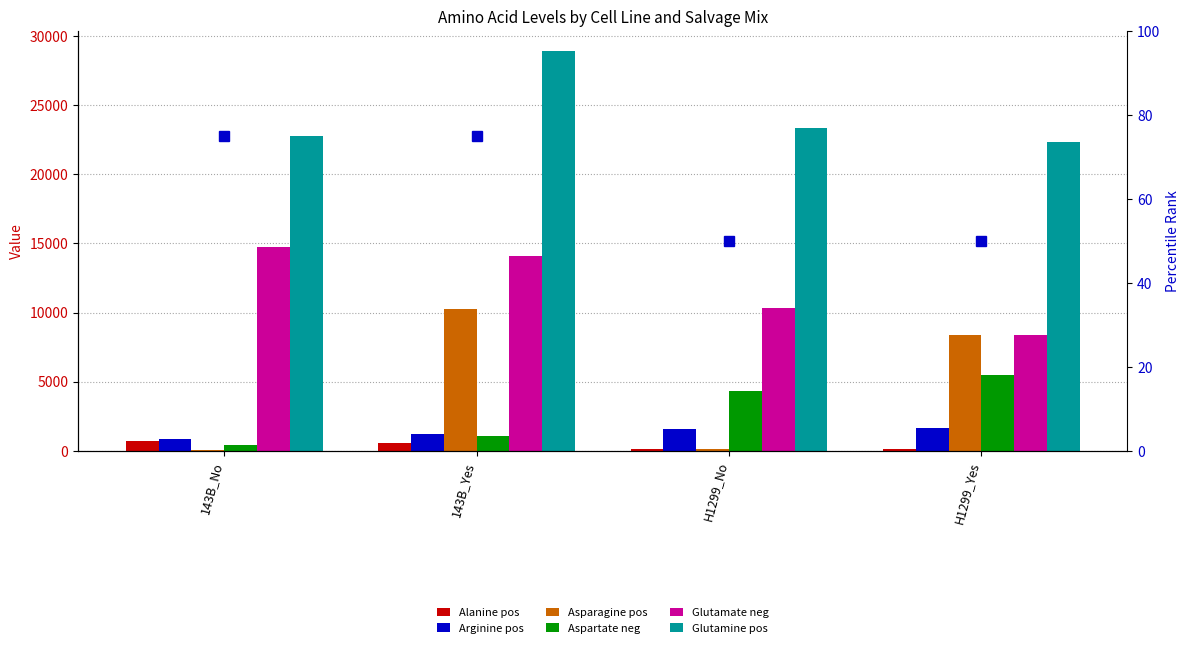

How many data points in Alanine pos are above 602?

2